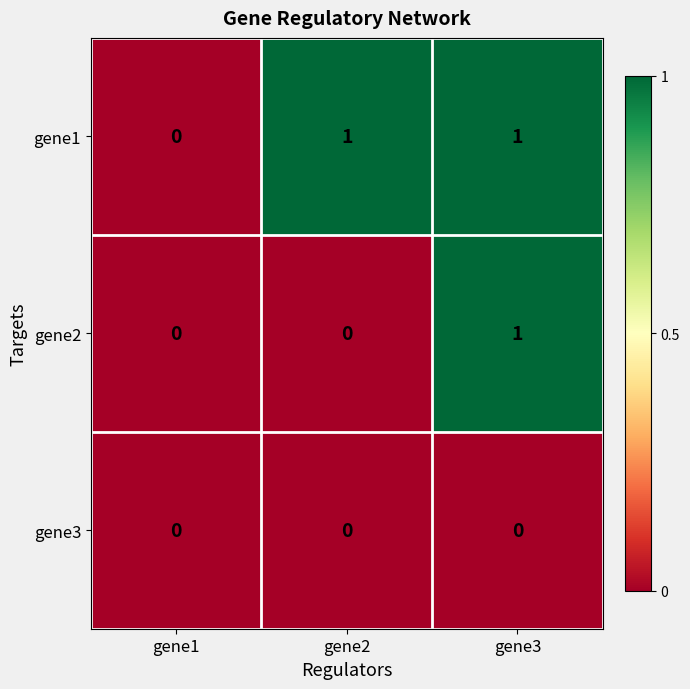

The gene1 series shows 2 at gene3. True or false?

False